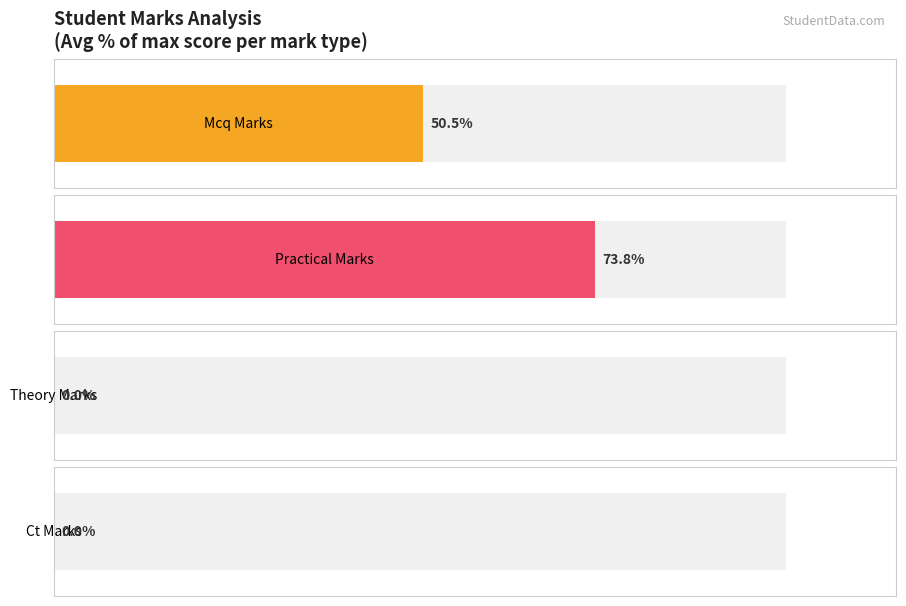

Which series has the largest total across all categories?

practical_marks